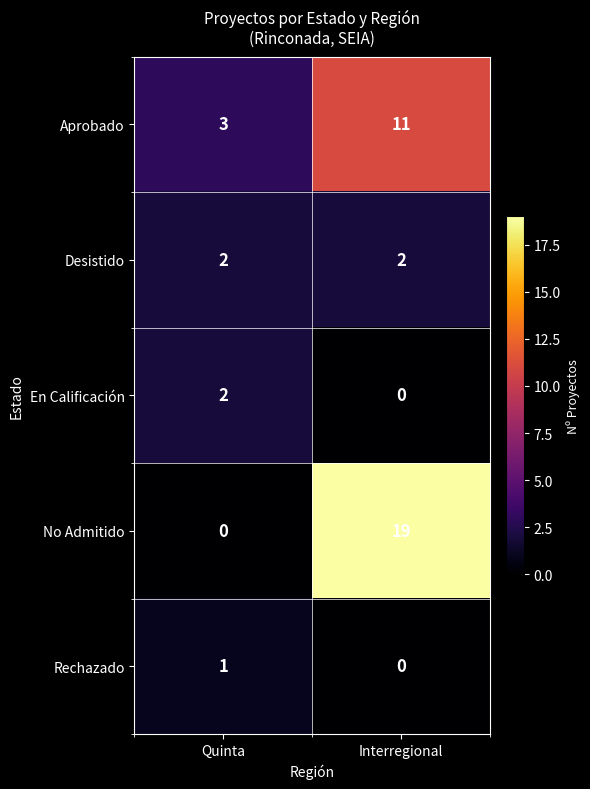

True or false: Aprobado has a value of 2 at Quinta.

False